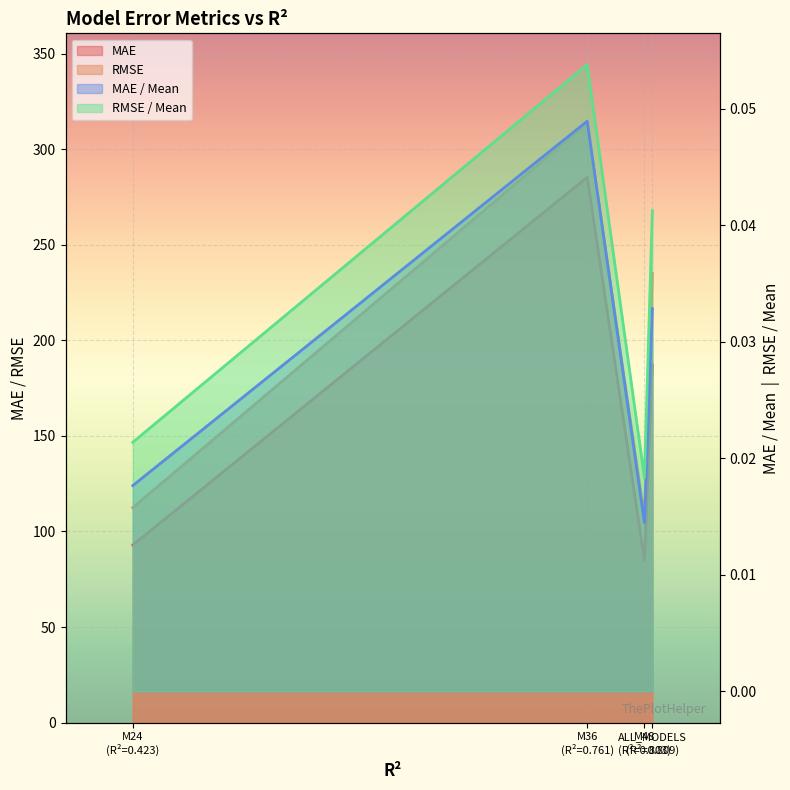

What is the sum of the MAE / Mean values at M24 (R²=0.423) and ALL_MODELS (R²=0.809)?

0.1